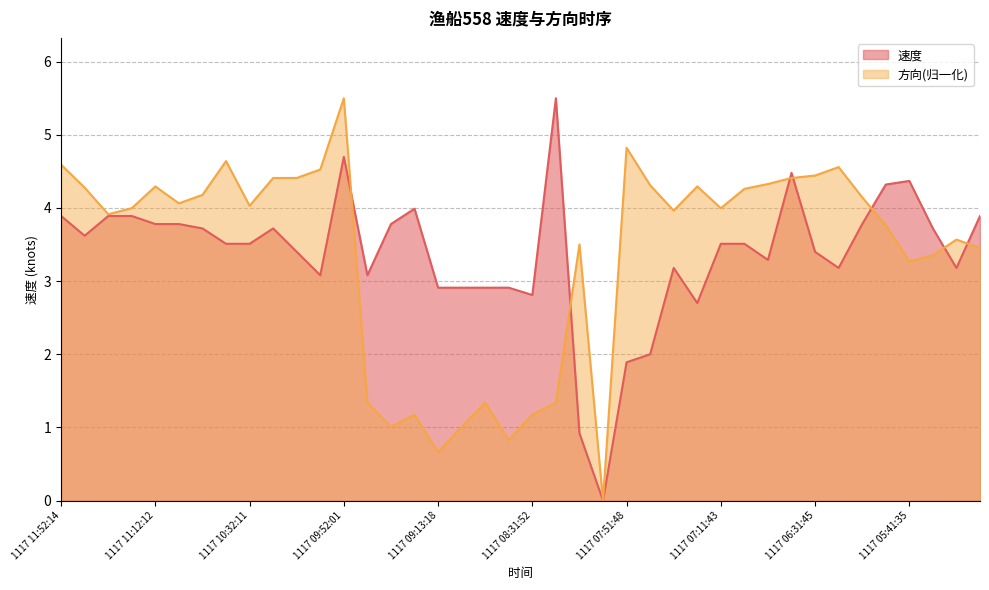

What is the average value of the 速度 series?

3.4